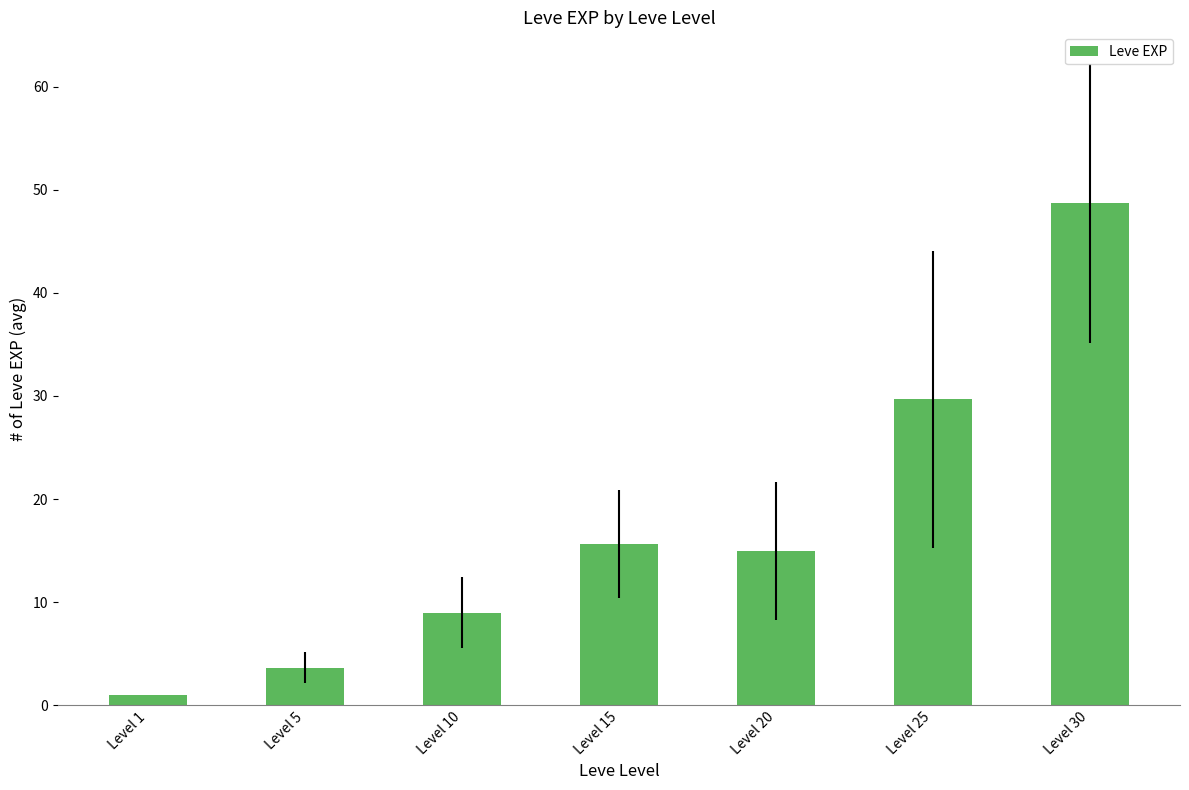

The chart shows a value of 48.7 at Level 30. True or false?

True